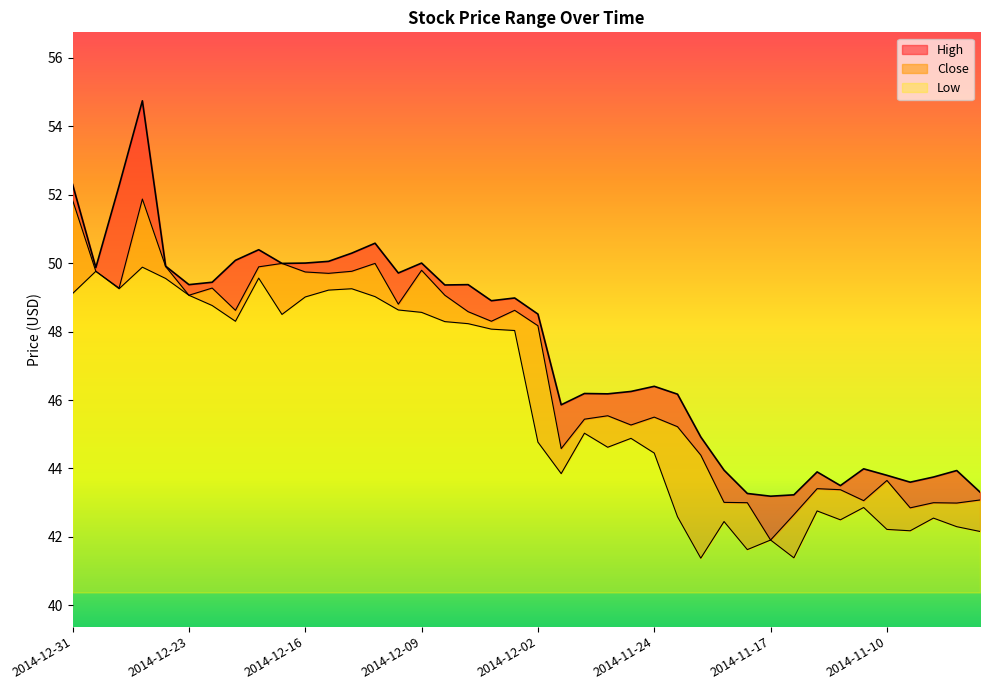

True or false: Close and High intersect in this chart.

False